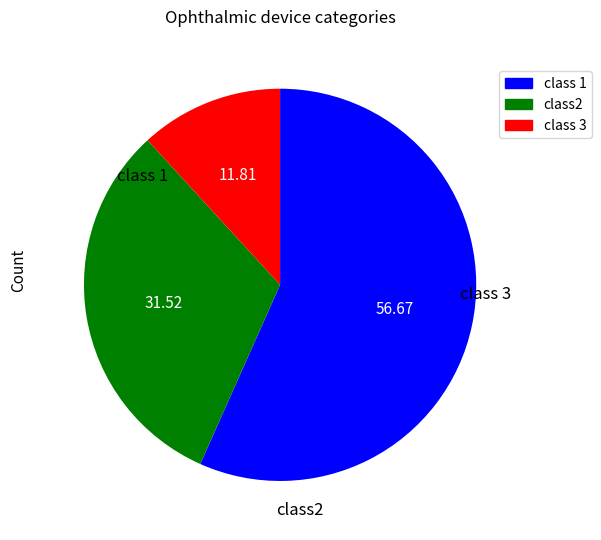

Does any single category account for the majority?

Yes